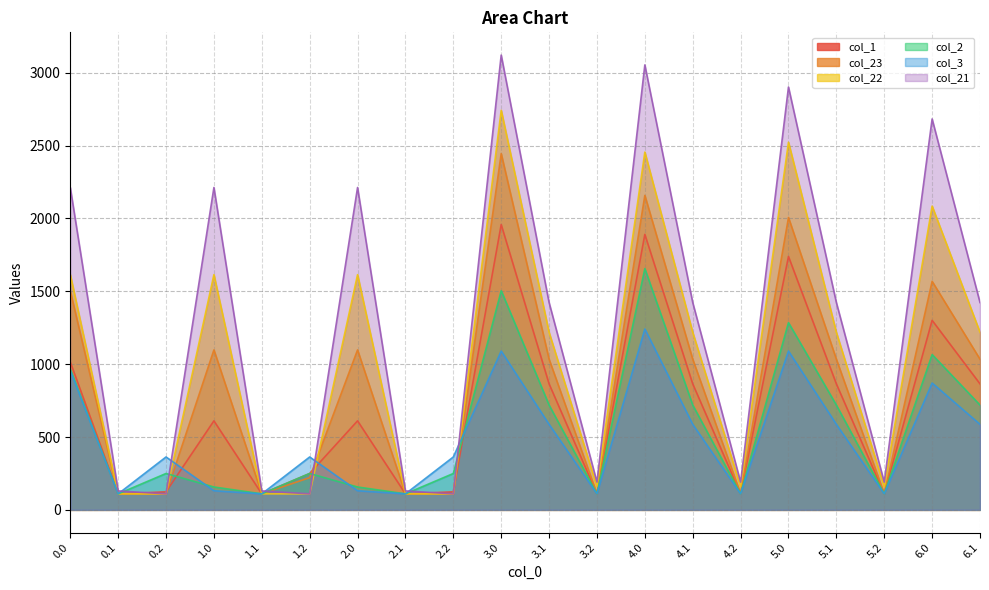

What are all the series names shown in the legend?

col_1, col_23, col_22, col_2, col_3, col_21